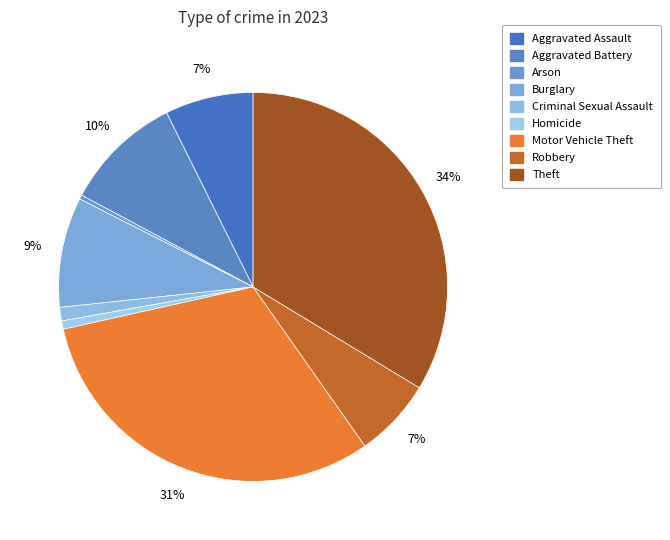

Approximately how many times larger is the value at Burglary compared to Aggravated Assault?

1.2